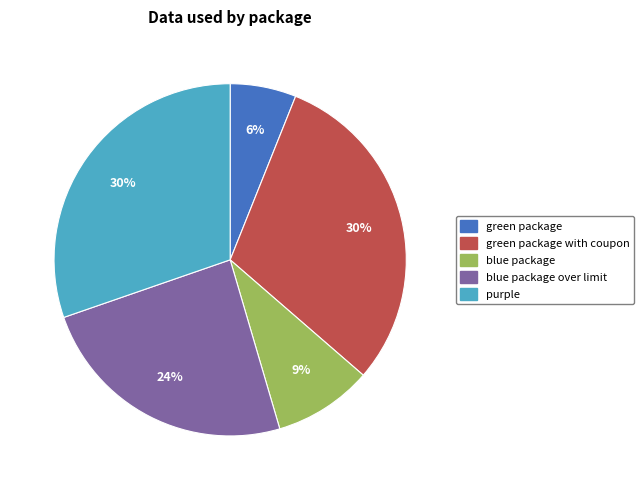

Combined, do purple and green package account for over 50%?

No